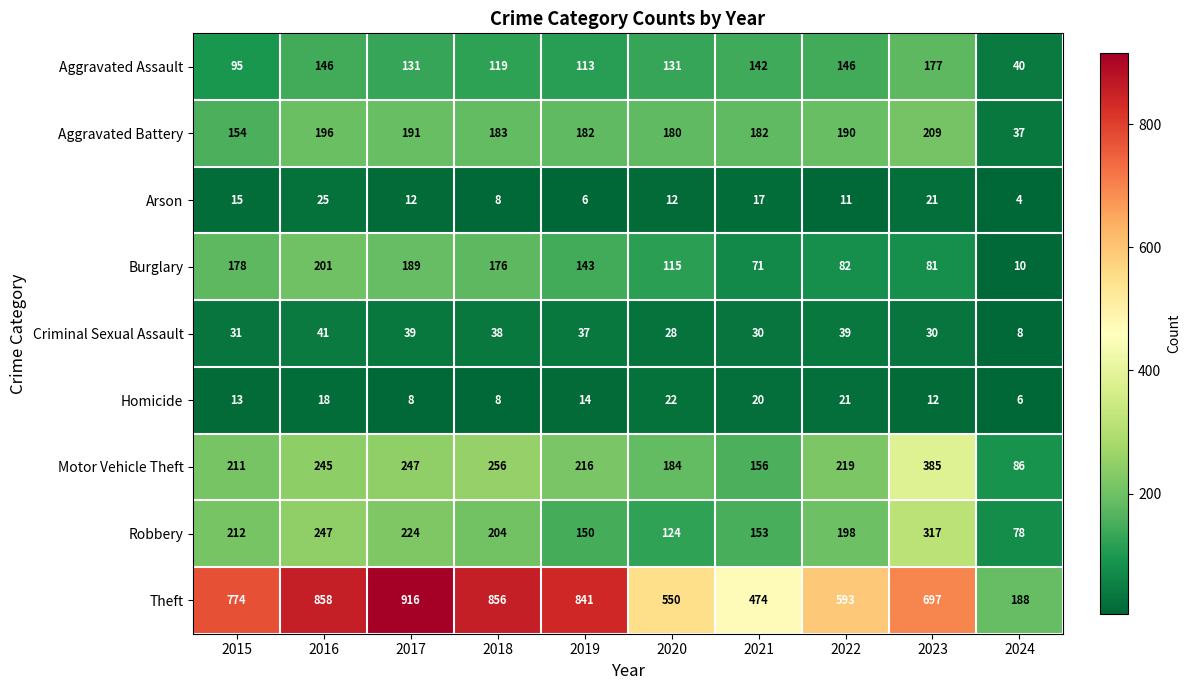

What is the sum of all Aggravated Assault values?

1240